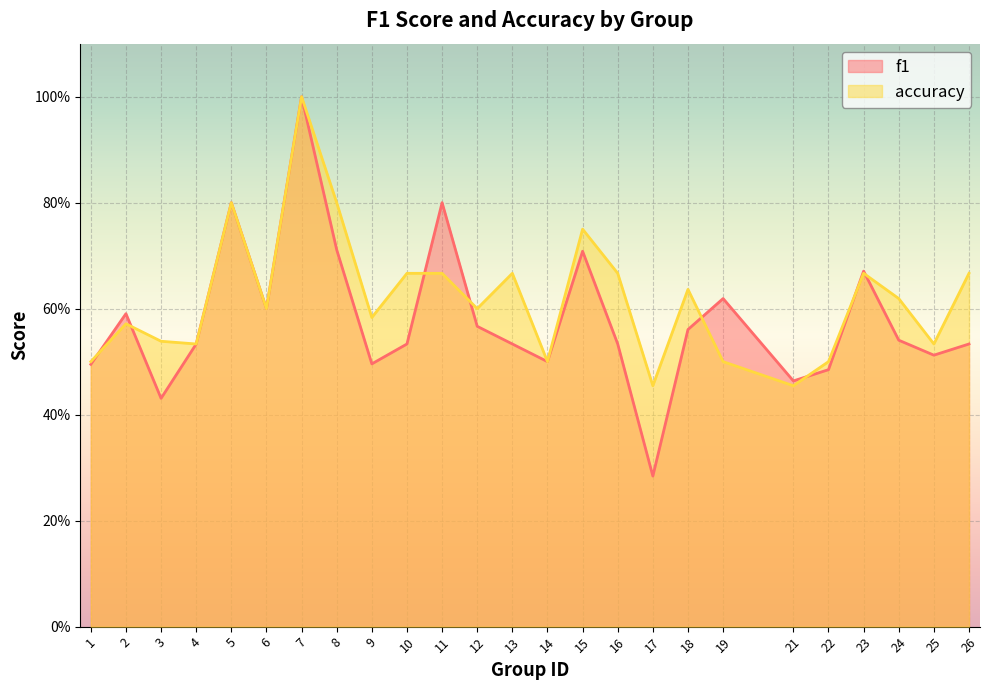

At 11, list the series in order from largest to smallest.

f1, accuracy